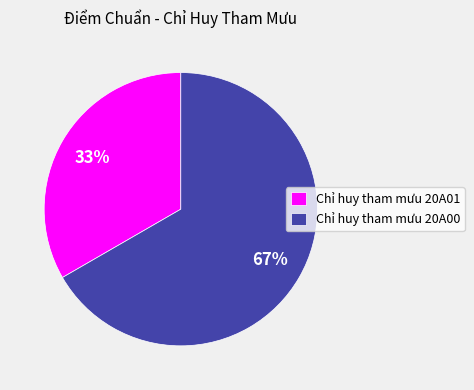

Which category has the smallest portion of the pie?

Chỉ huy tham mưu 20A01